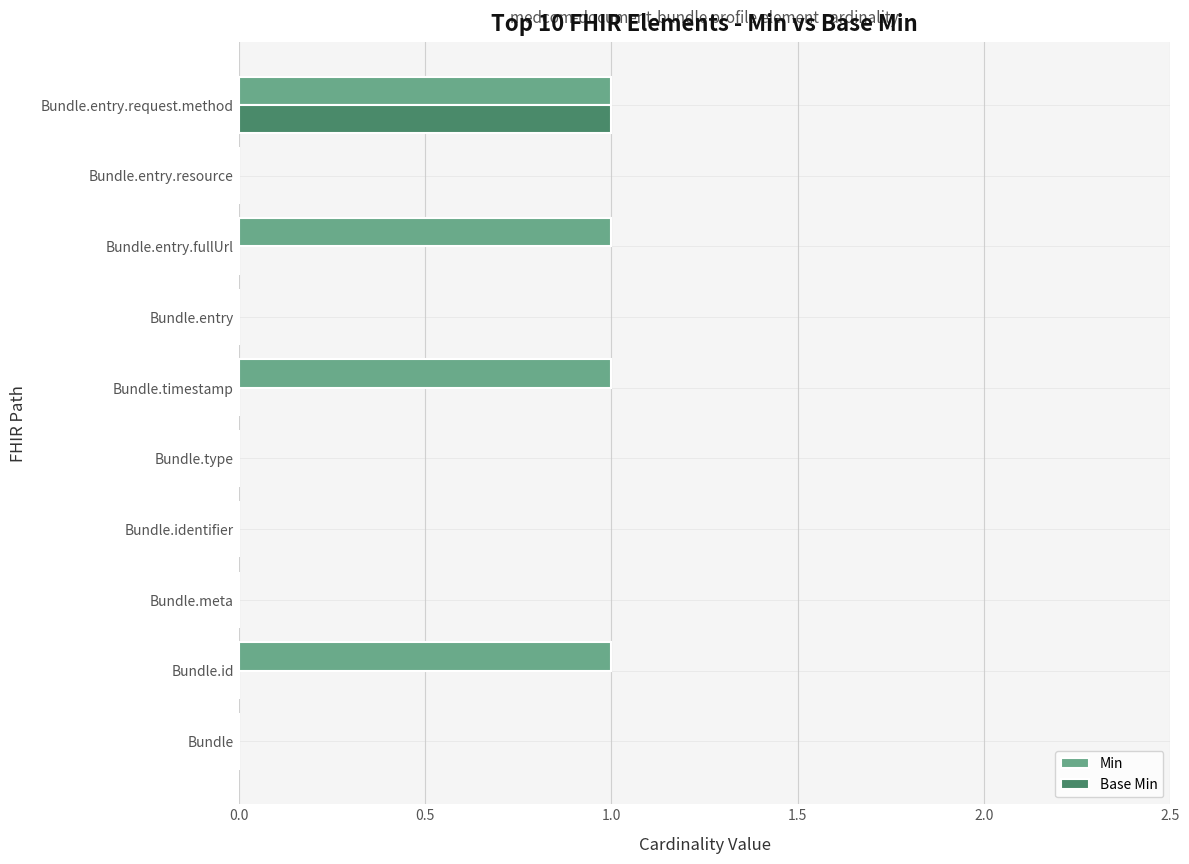

At which category is the sum across all series the highest?

Bundle.entry.request.method